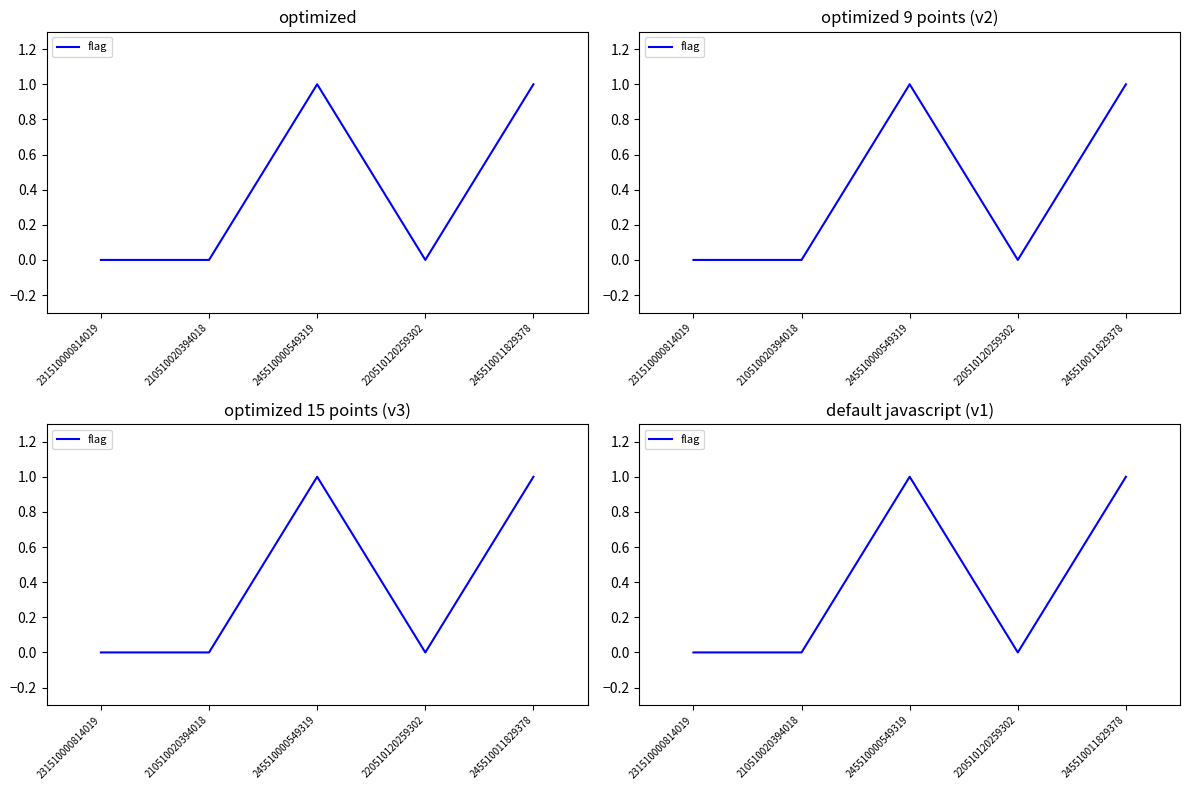

Which label corresponds to the smallest value in the chart?

231510000814019